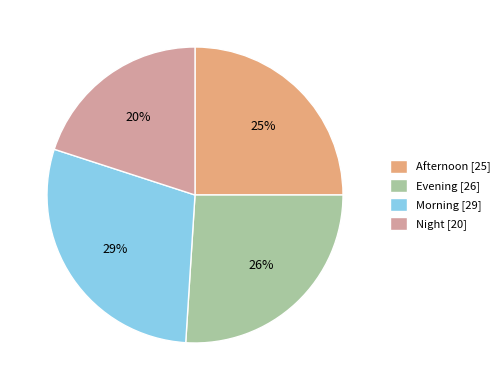

Is the sum of Evening and Morning greater than half?

Yes